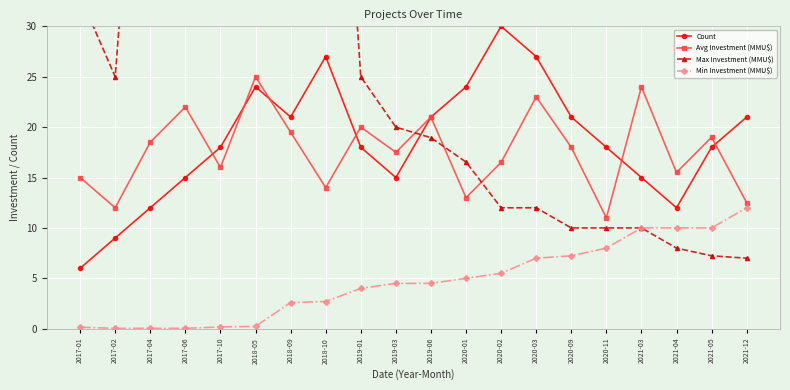

Where does the Min Investment (MMU$) series first go above 4?

2019-03